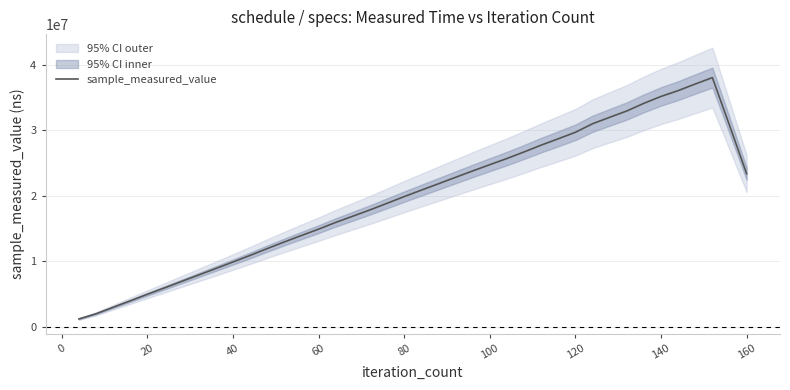

What is the minimum value for sample_measured_value?

1210520